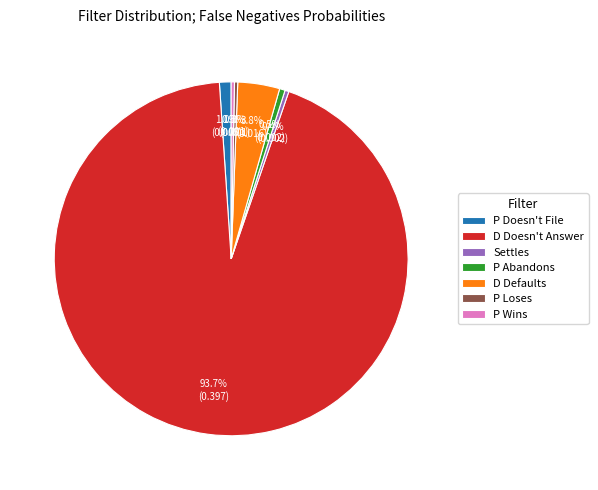

What percentage is NOT represented by P Wins?

99.7%